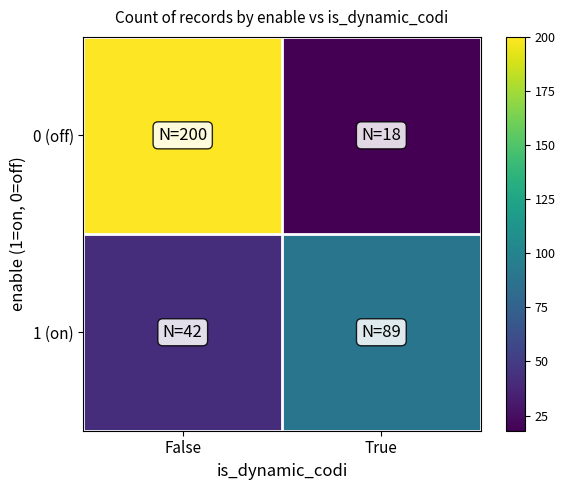

Reading left to right, extract all data points from this chart.

0 (off): False=200	True=18
1 (on): False=42	True=89